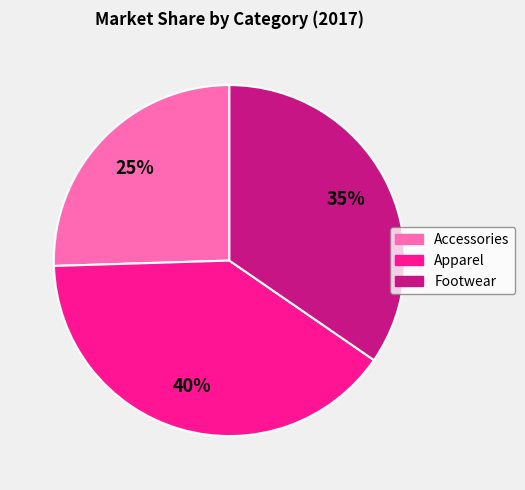

Do Accessories and Apparel together represent more than half of the pie?

Yes